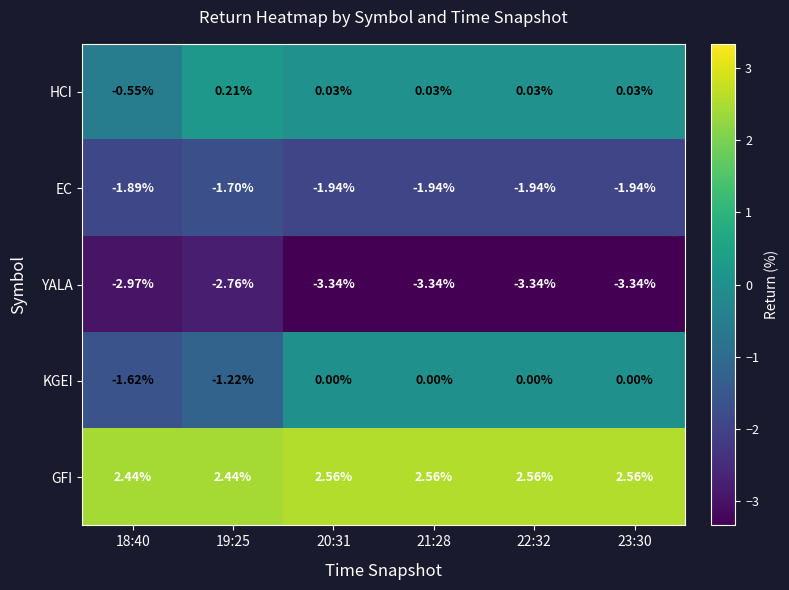

How many distinct data groups are displayed?

5